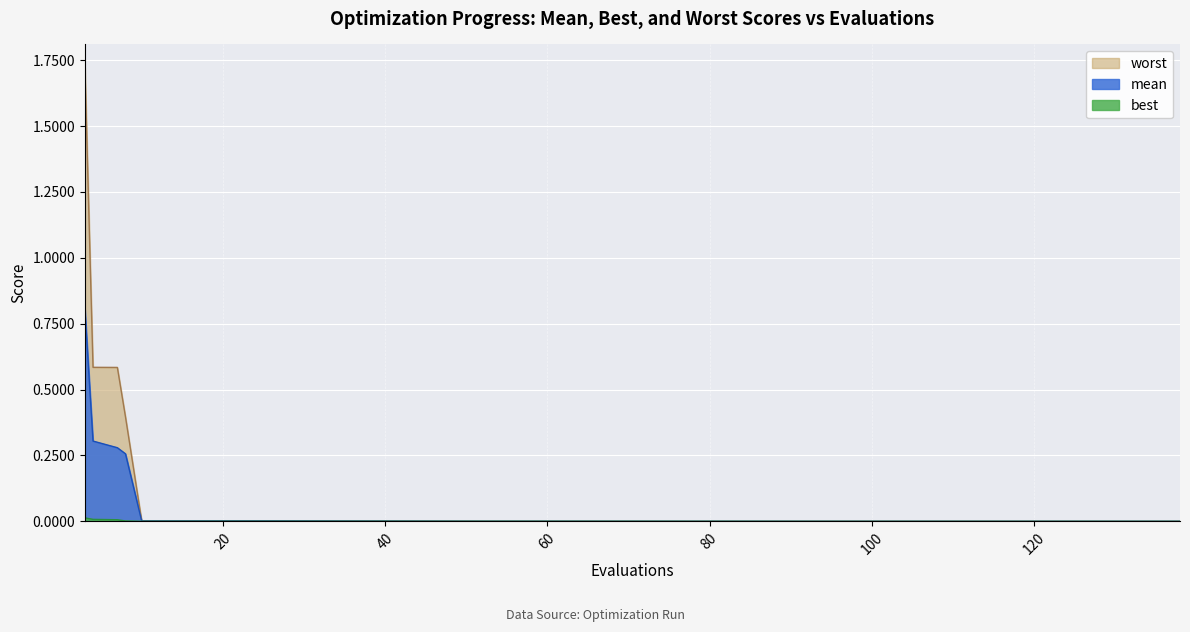

Which series changed the most between 77 and 134?

worst